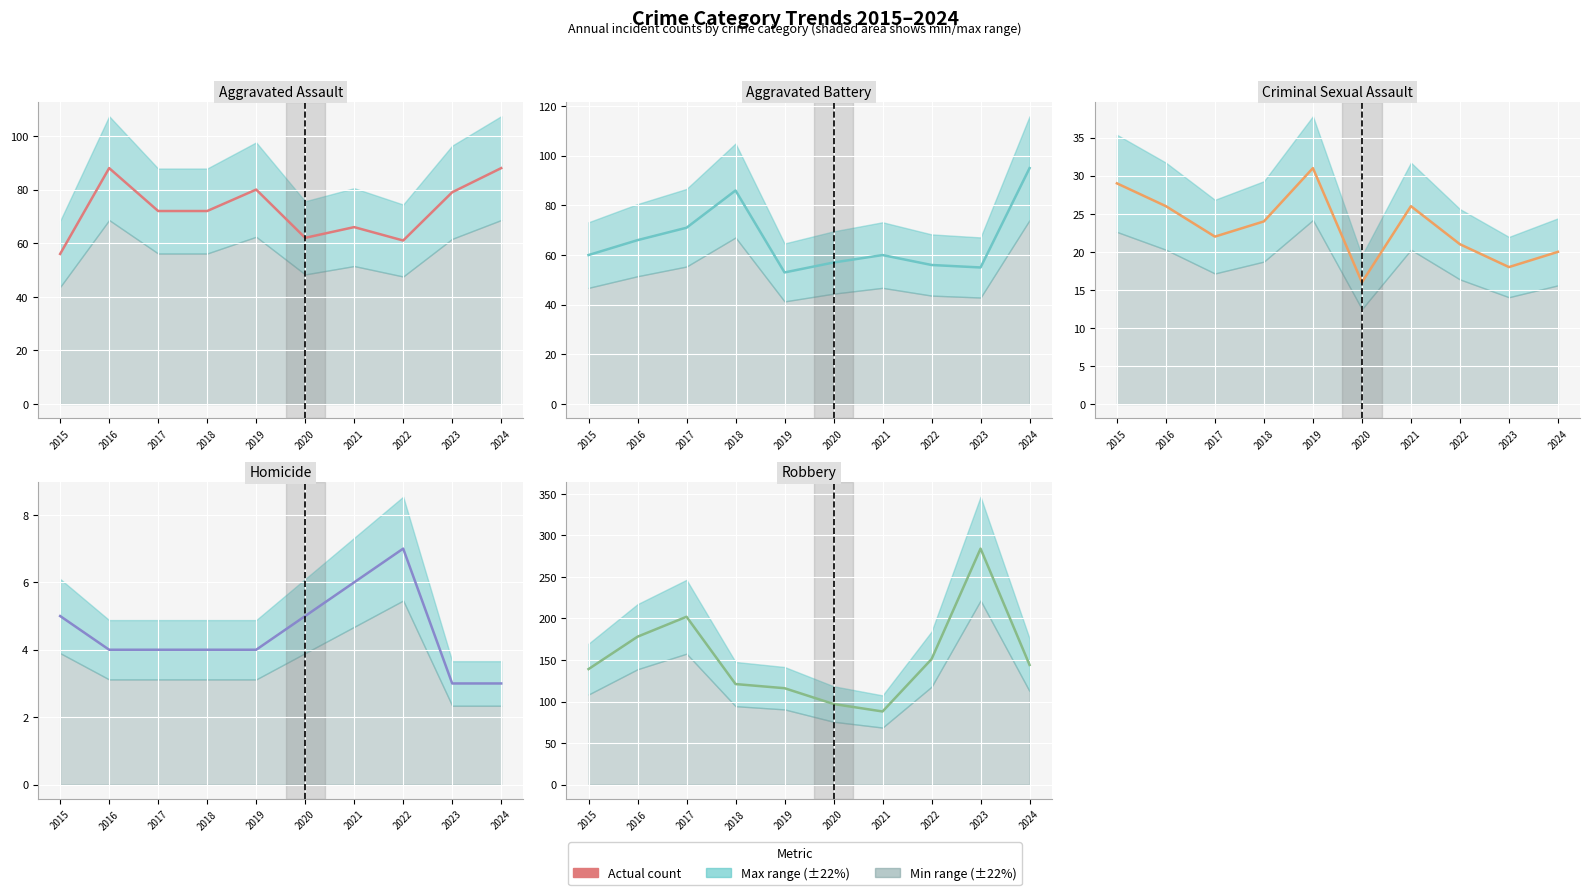

What is the difference between the highest and lowest values at 2020?

92